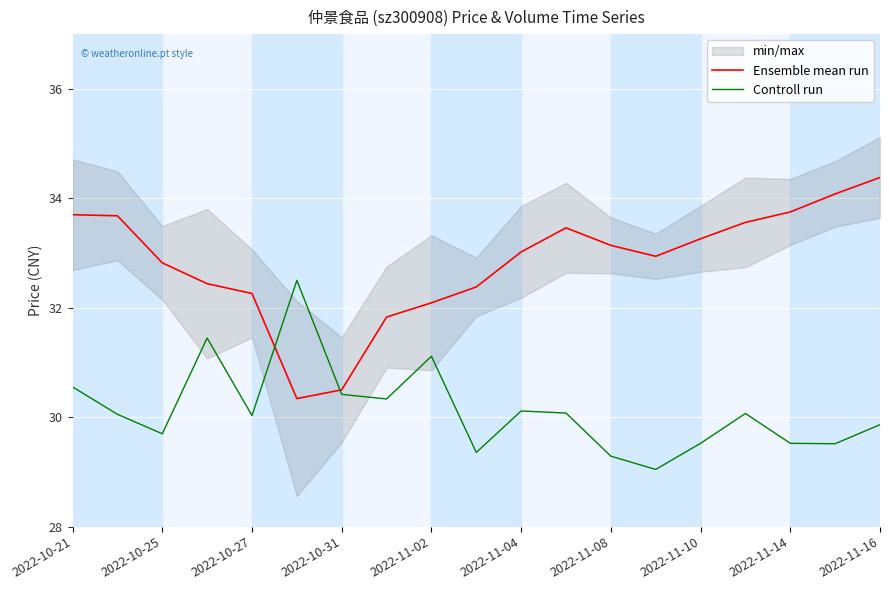

Rank the series by their average value, from highest to lowest.

Ensemble mean run, Controll run